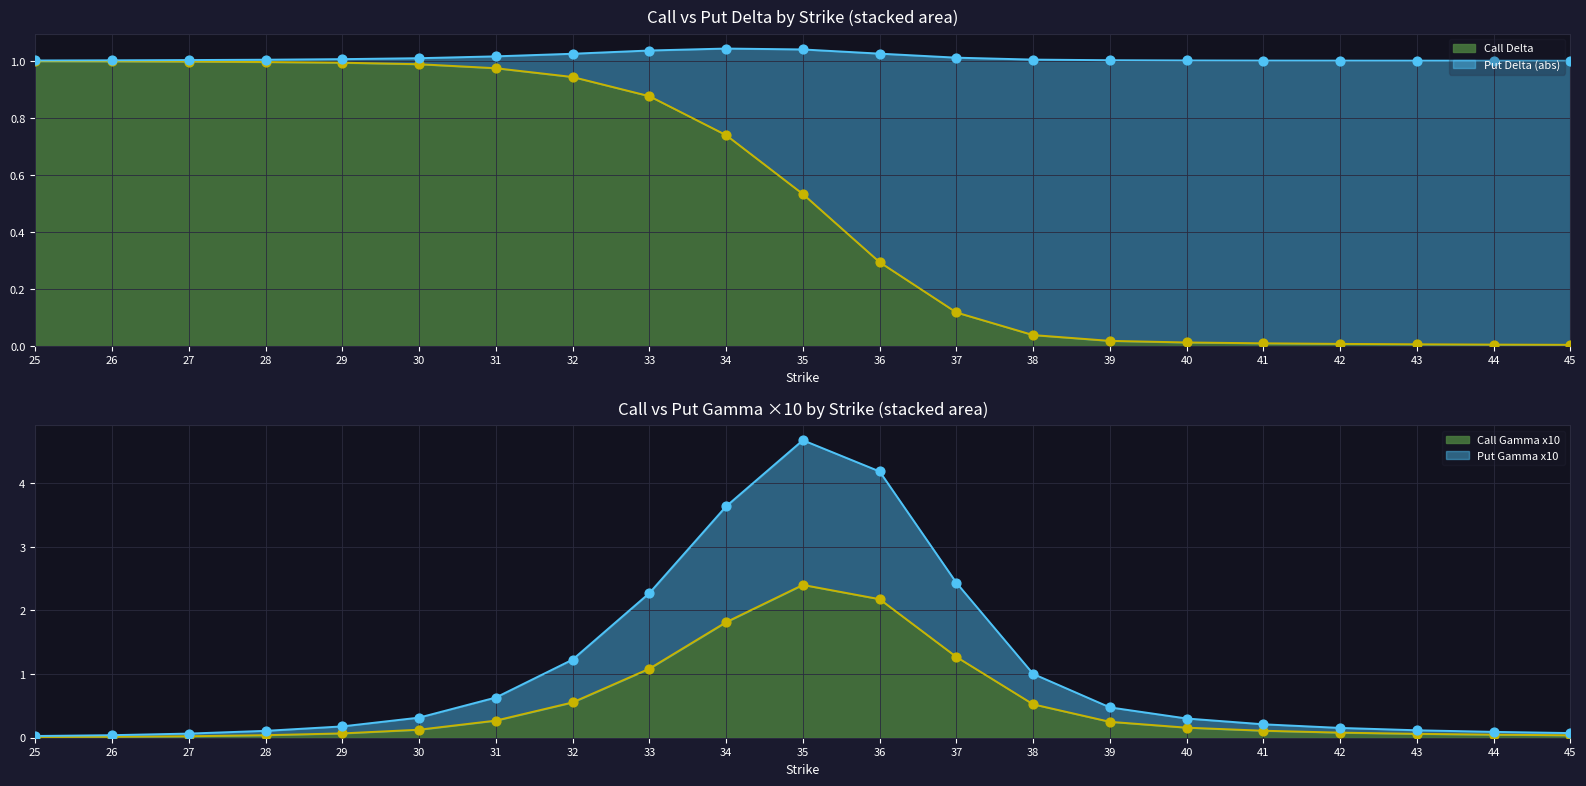

What is the total value across all series at 27?

2.1